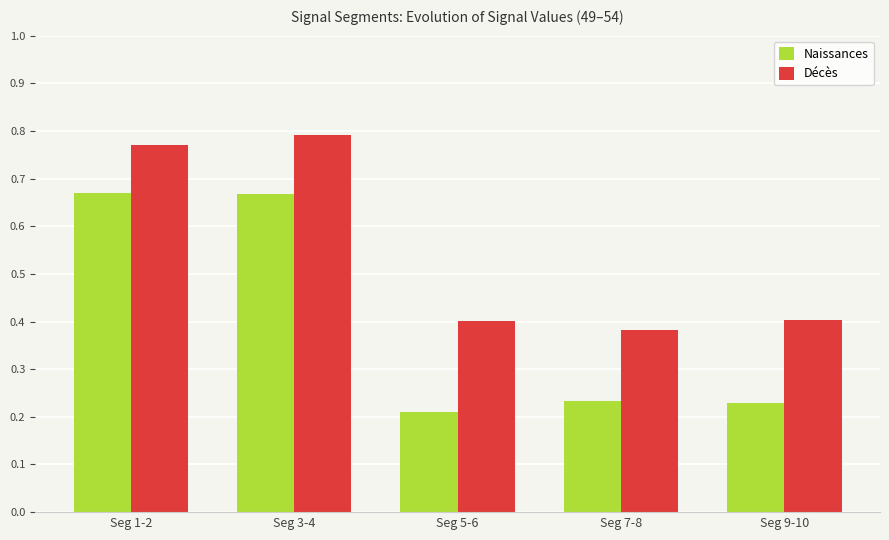

True or false: Décès has a value of 1.2 at Seg 3-4.

False